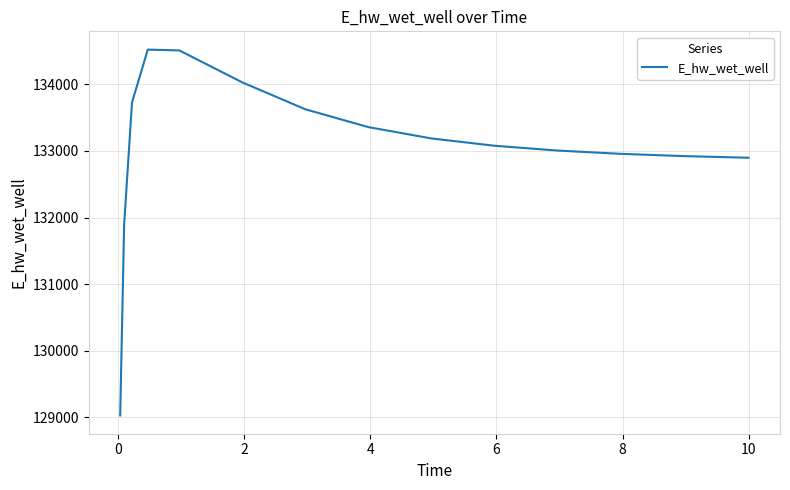

What is the difference between the maximum and minimum values?

5490.0